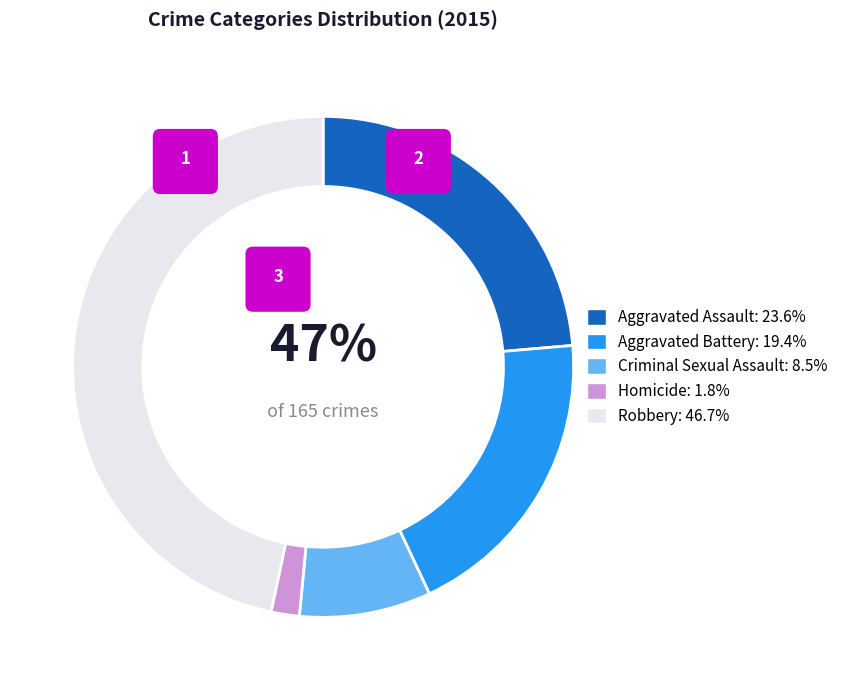

Is it true that Aggravated Assault is 18% of the pie?

False